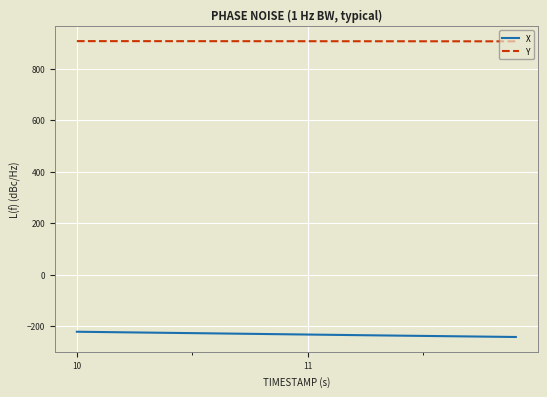

Which series has the largest total across all categories?

Y